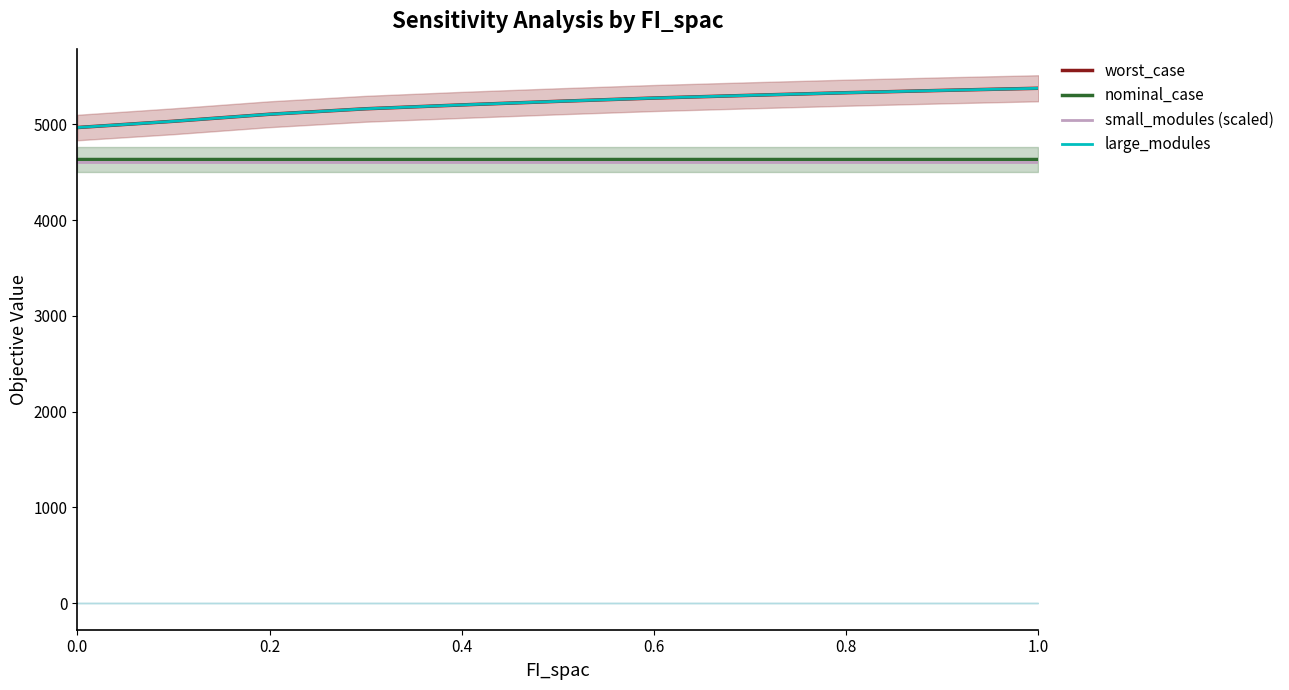

Rank the series at 7 from highest to lowest value.

worst_case, large_modules, nominal_case, small_modules (scaled)